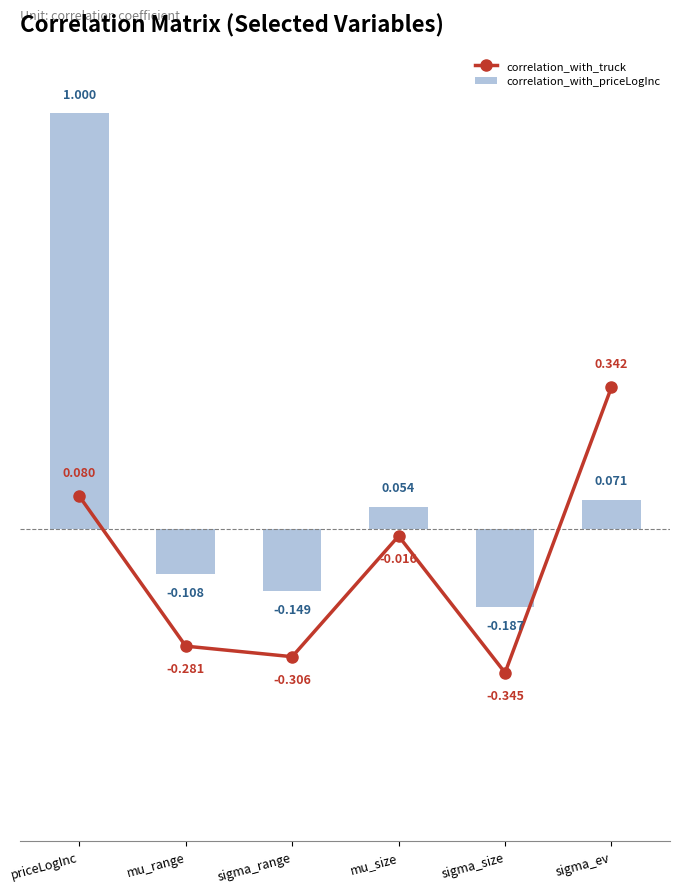

What is the difference between the maximum and minimum values in the correlation_with_truck series?

0.7